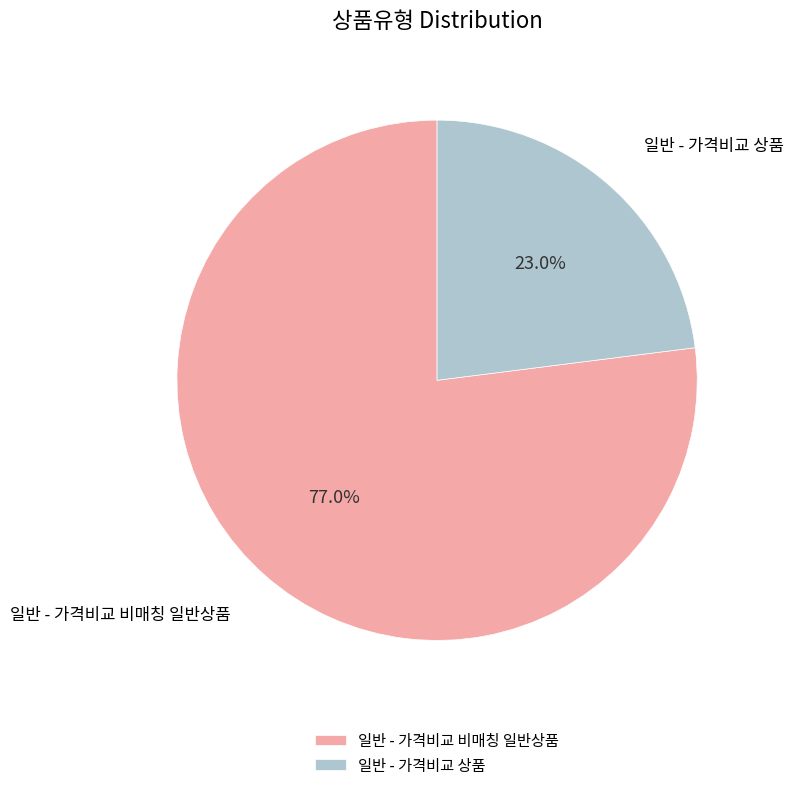

Which has a higher value, 일반 - 가격비교 비매칭 일반상품 or 일반 - 가격비교 상품?

일반 - 가격비교 비매칭 일반상품